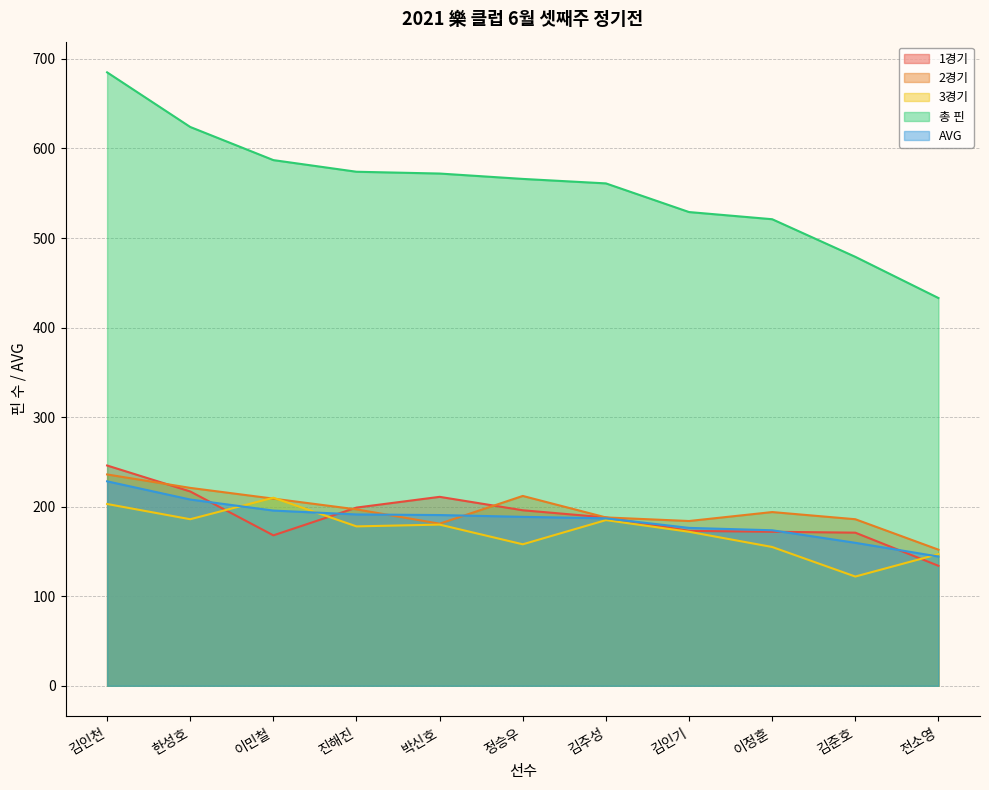

The value of 2경기 at 김주성 is 284.7. True or false?

False